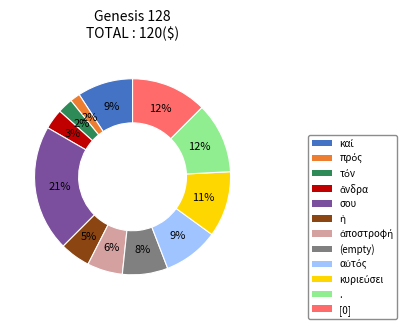

To the nearest percent, what is the difference between the largest and smallest slice percentages?

19%